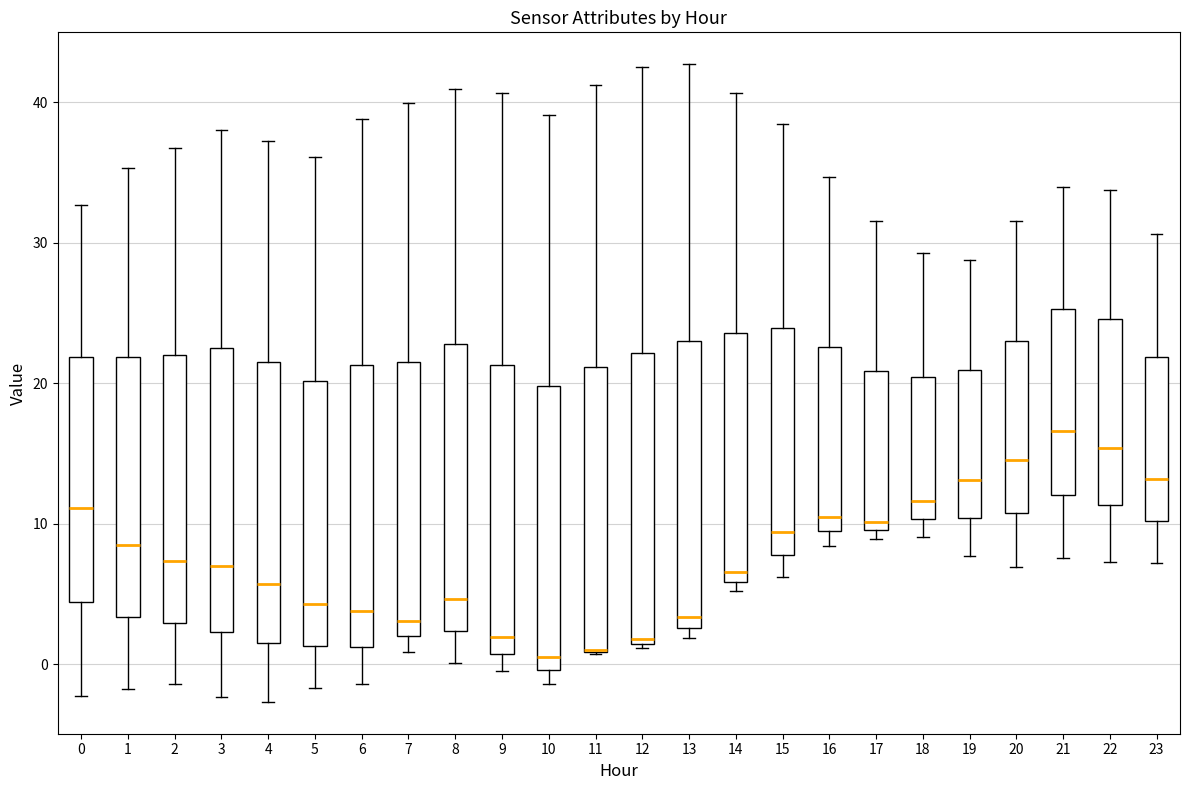

Where is the upper edge of the box at x = 20 on the y-axis? The values are not printed on the chart, so give them approximately, as read against the axis.

23